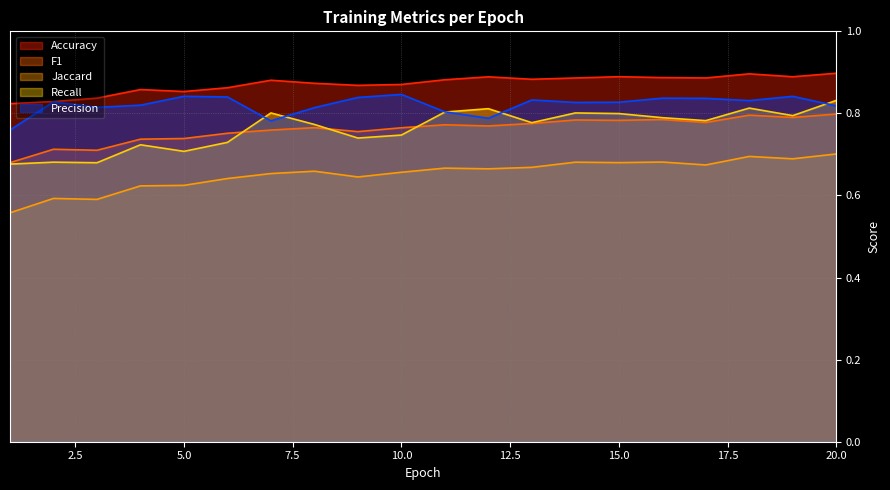

What is the value of the Accuracy point at the 9th from the left?

0.9